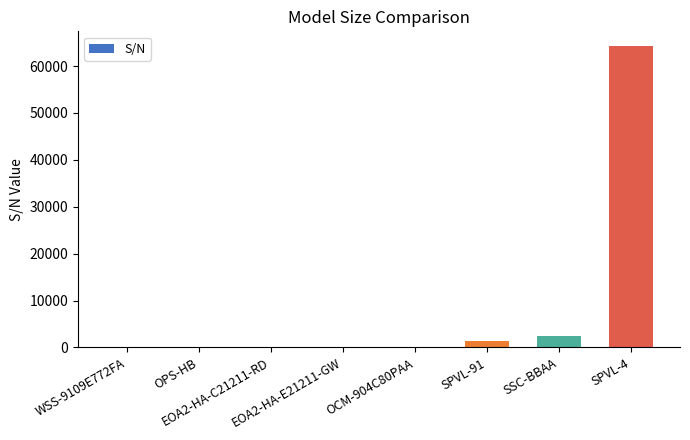

How many distinct data groups are displayed?

1